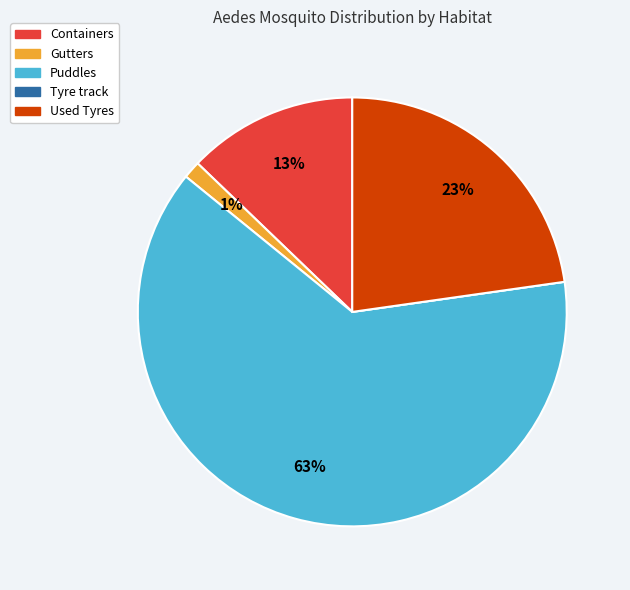

What is the majority slice?

Puddles